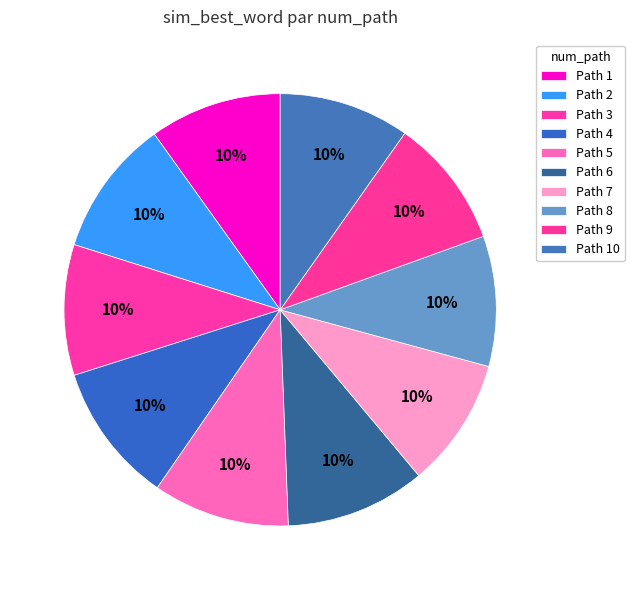

Which category has the smallest portion of the pie?

7